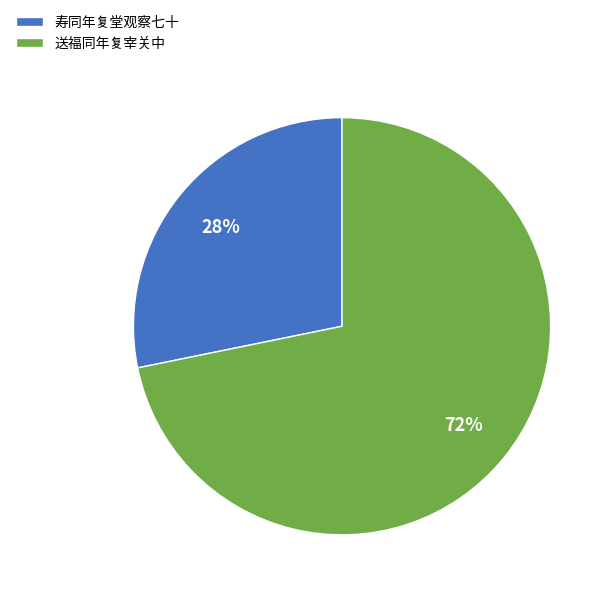

Rank the categories by value from lowest to highest.

寿同年复堂观察七十, 送福同年复宰关中